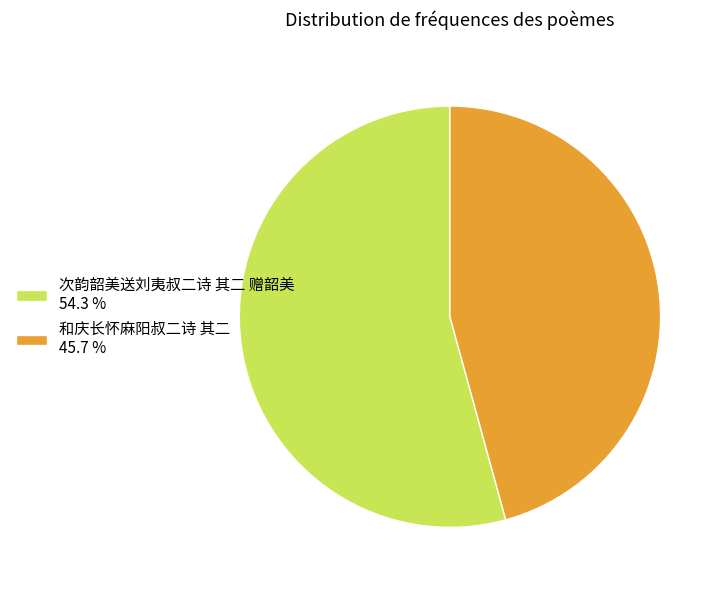

Rank the categories by value from highest to lowest.

次韵韶美送刘夷叔二诗 其二 赠韶美, 和庆长怀麻阳叔二诗 其二